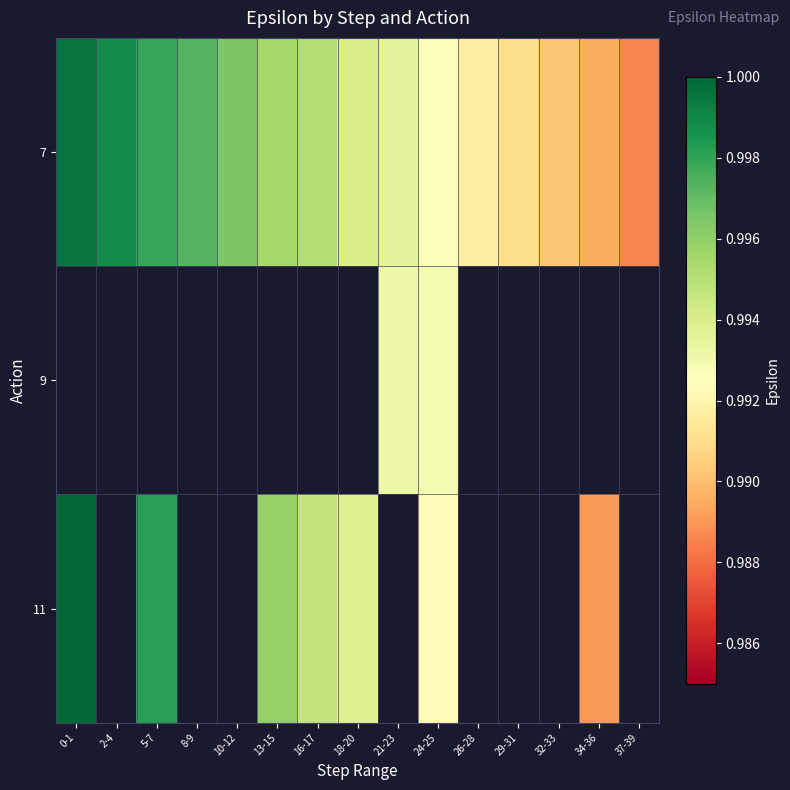

Which category has the highest value across all series?

0-1